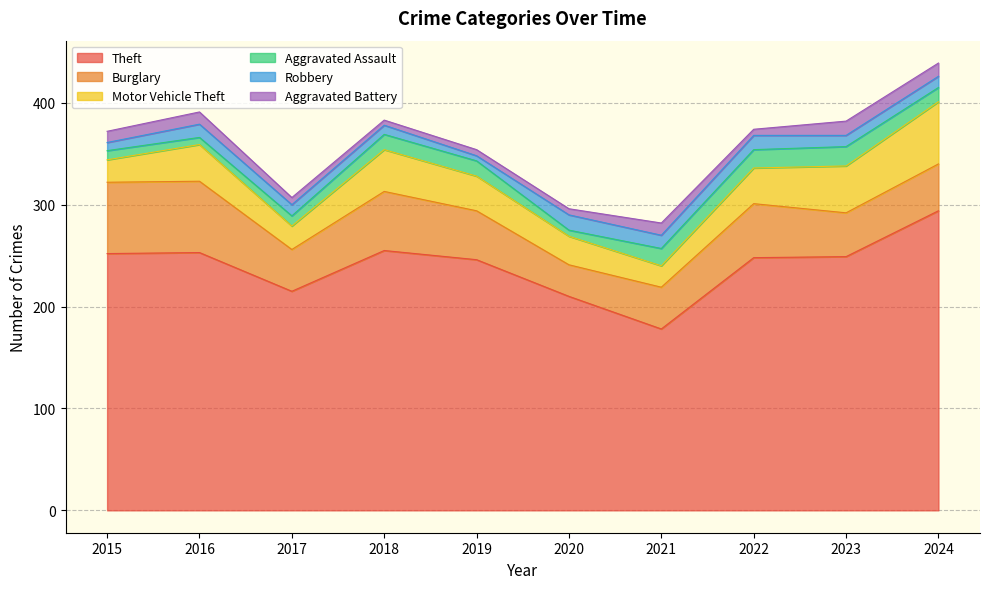

Which has a higher value, 2017 or 2018?

2018